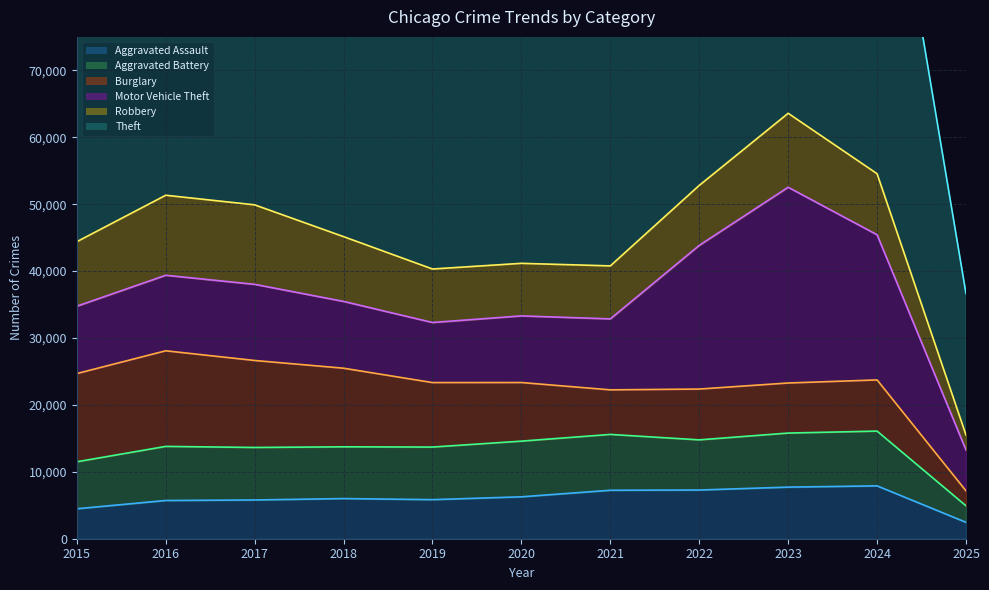

Where is the first local minimum for Robbery?

2020